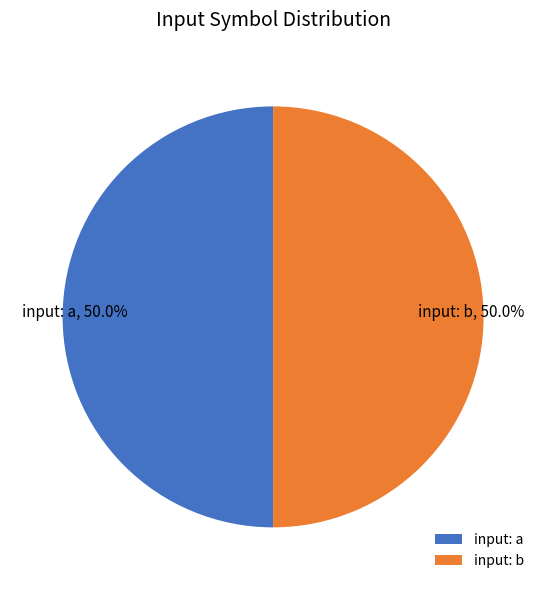

What portion of the pie excludes input: a?

50.0%